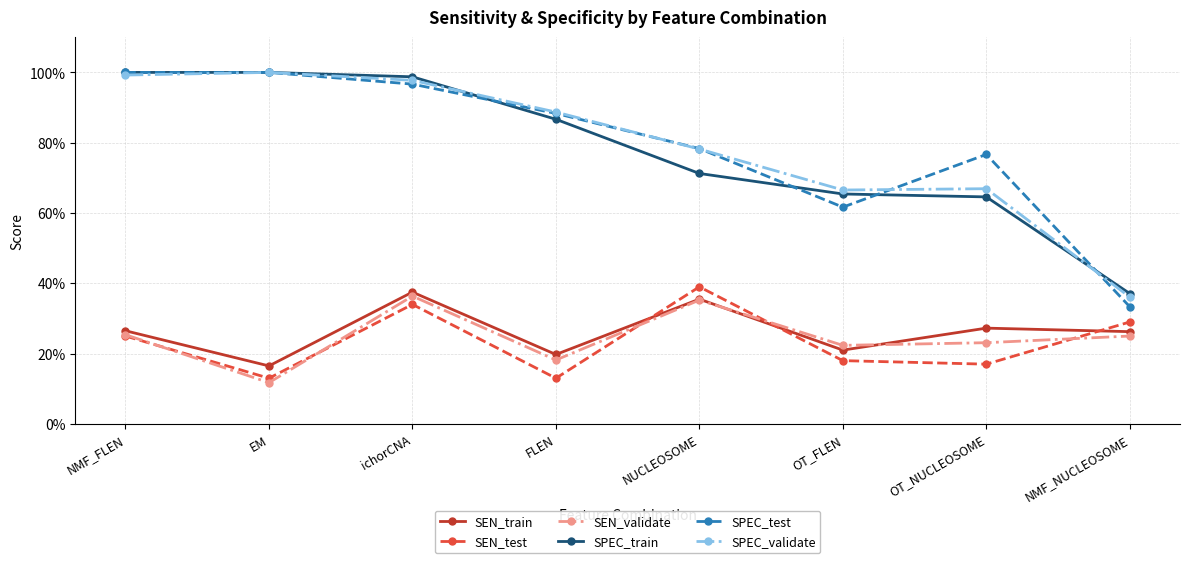

What is the label of the 8th point from the right?

NMF_FLEN